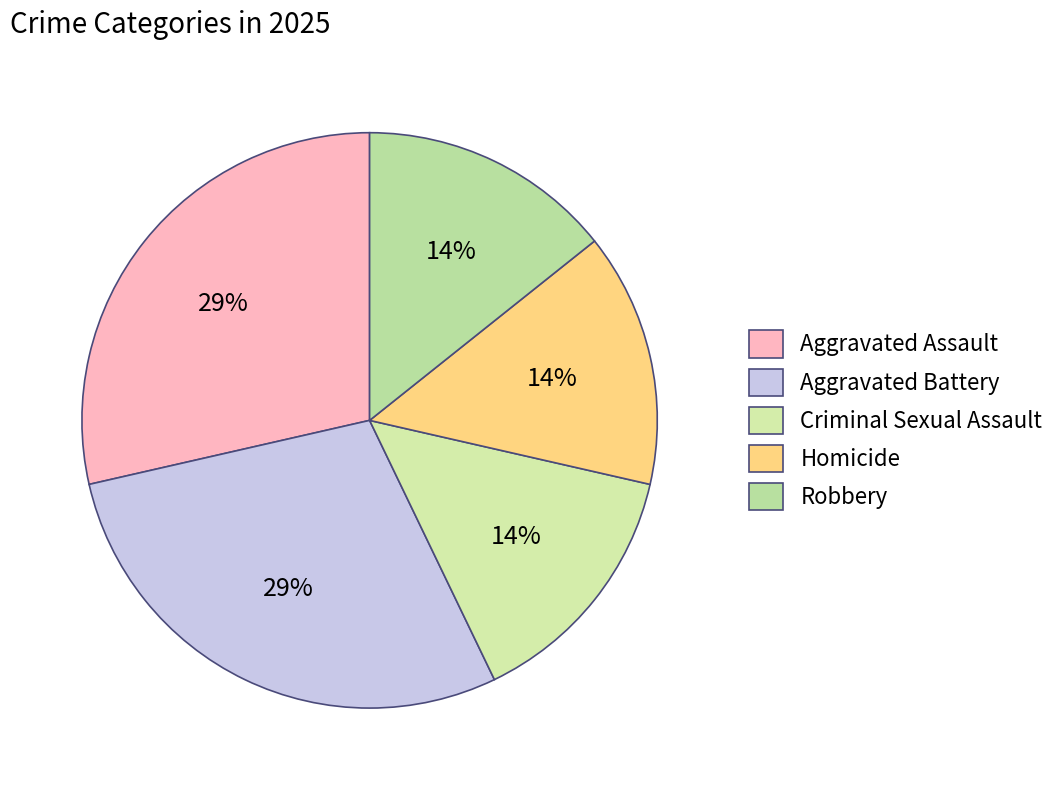

What percentage is the Homicide slice, to the nearest percent?

14%